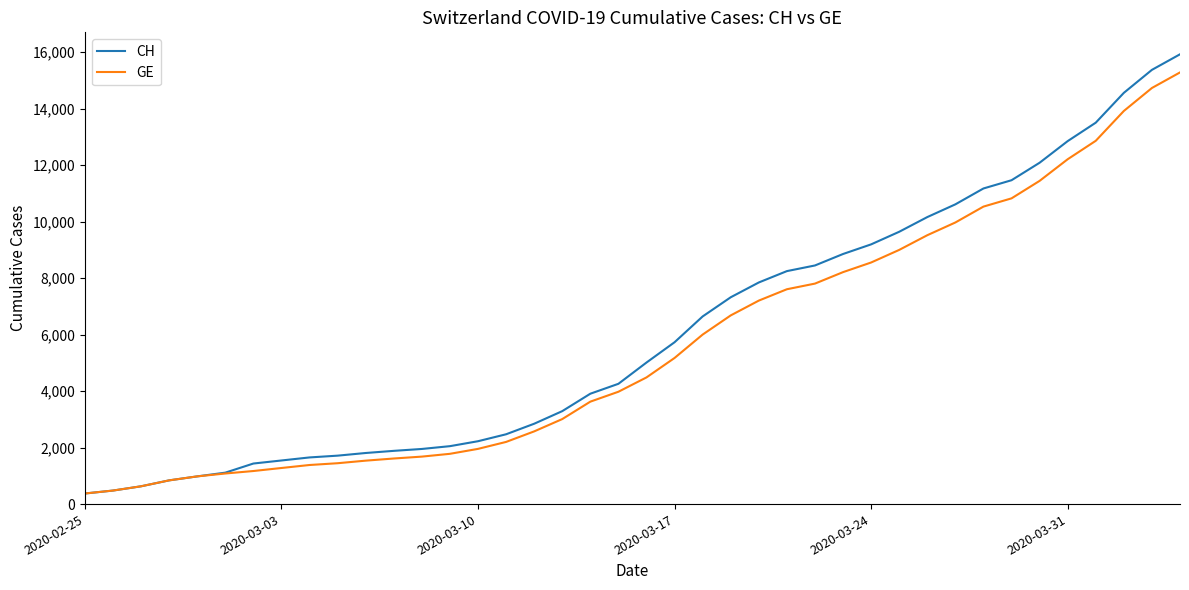

Which series has the widest spread of values?

CH